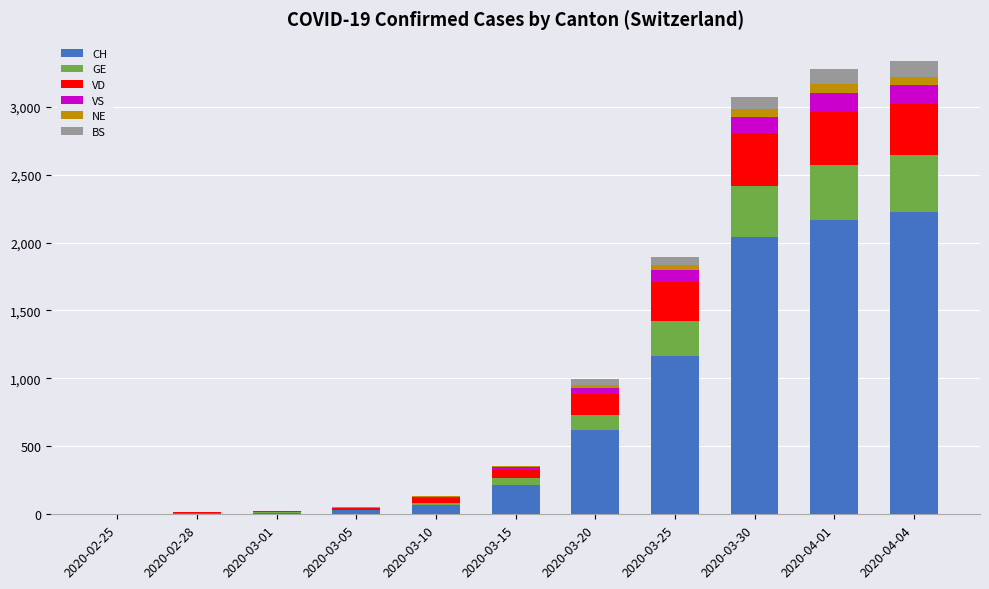

At how many categories does at least one series exceed 33?

7